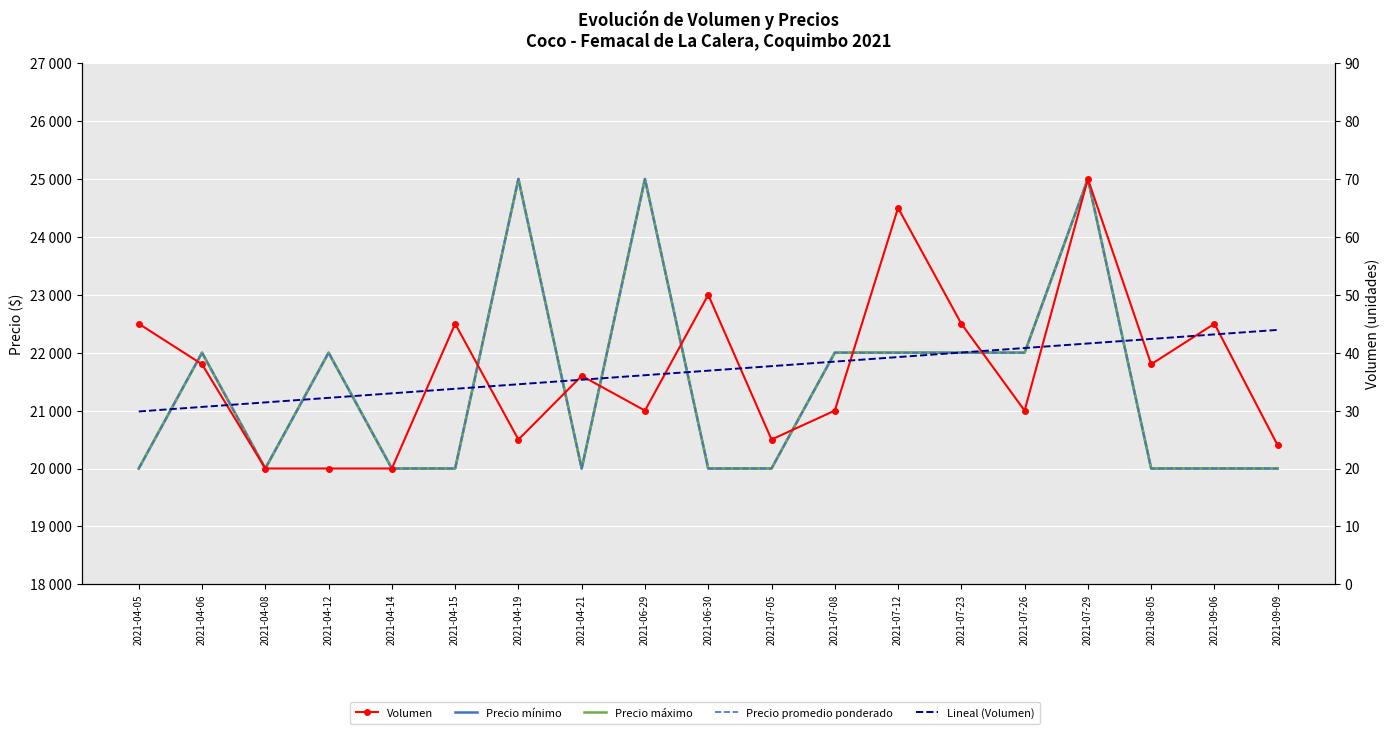

List the labels in order of Precio máximo value, smallest first.

2021-04-05, 2021-04-08, 2021-04-14, 2021-04-15, 2021-04-21, 2021-06-30, 2021-07-05, 2021-08-05, 2021-09-06, 2021-09-09, 2021-04-06, 2021-04-12, 2021-07-08, 2021-07-12, 2021-07-23, 2021-07-26, 2021-04-19, 2021-06-29, 2021-07-29